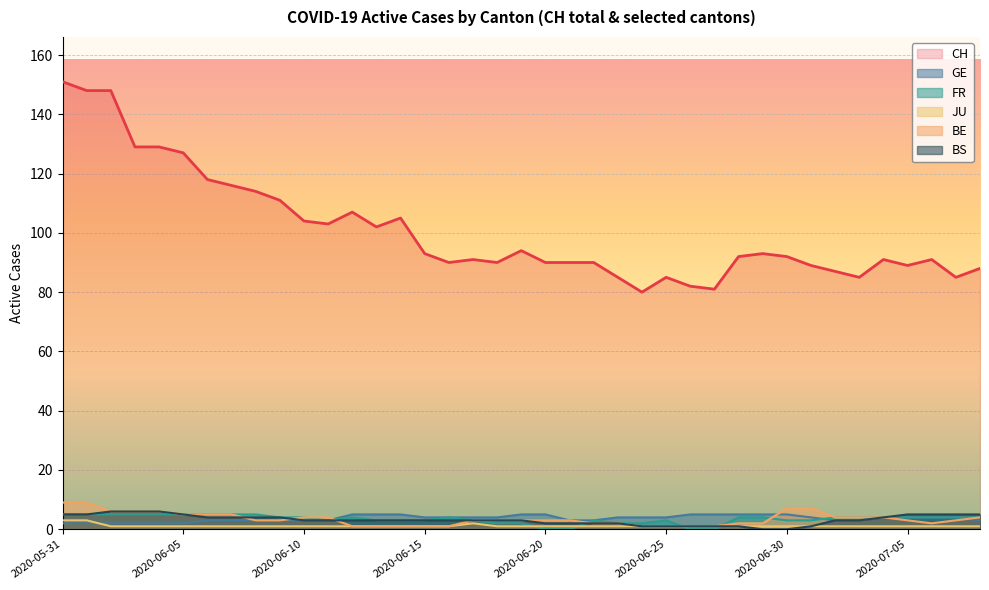

What is the sum of all BS values?

123